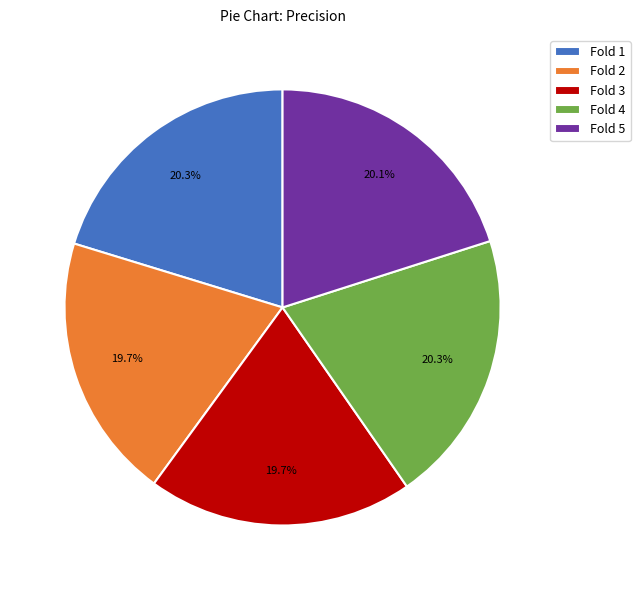

True or false: Fold 4 accounts for 20% of the total.

True